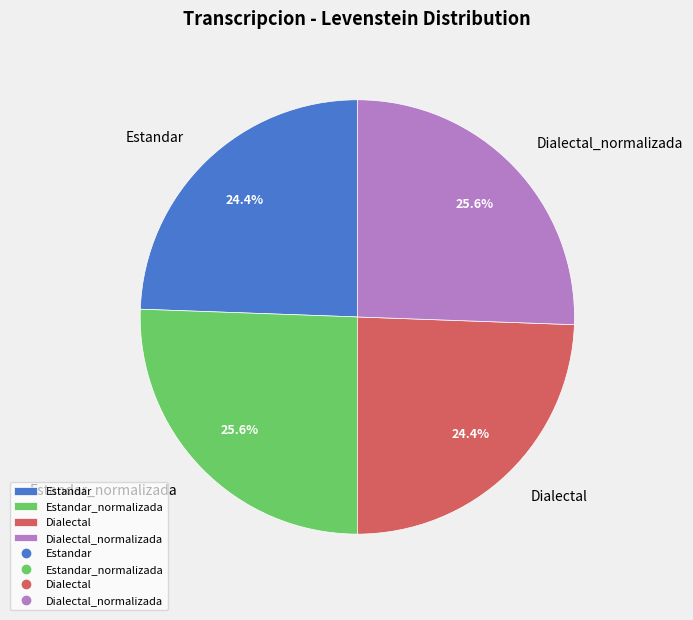

The Estandar slice represents 24% of the pie. True or false?

True